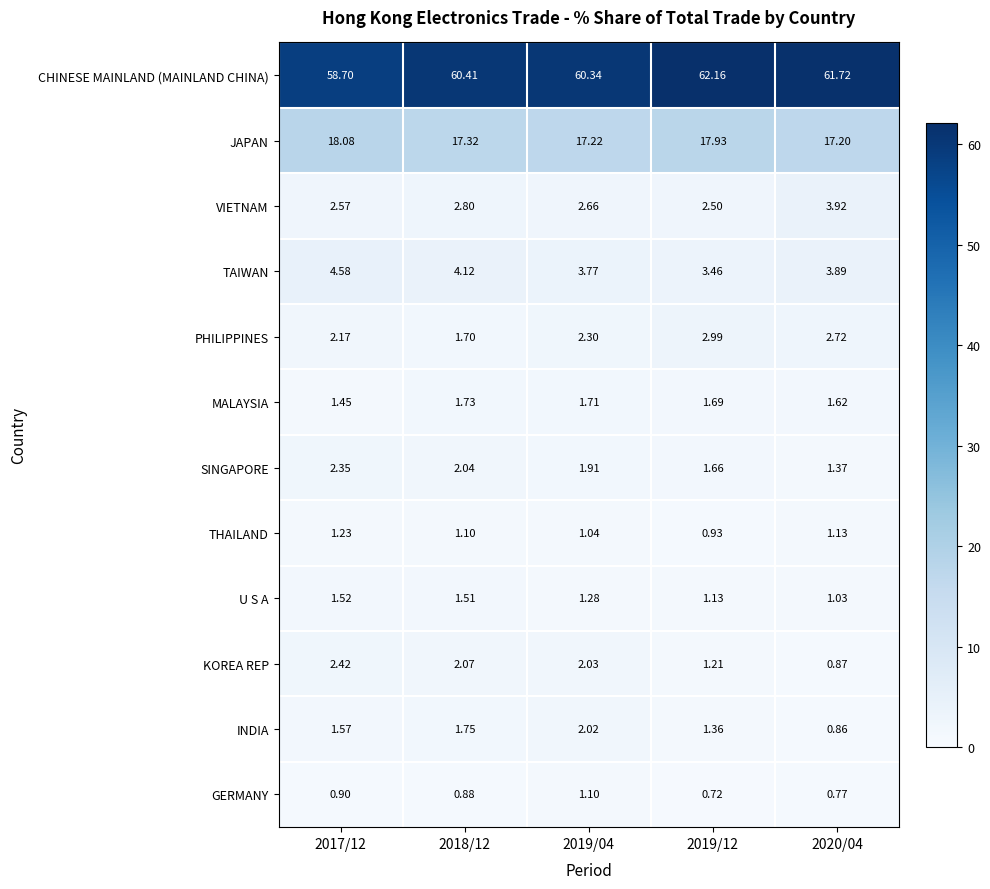

Rank the series by their maximum value, from lowest to highest.

GERMANY, THAILAND, U S A, MALAYSIA, INDIA, SINGAPORE, KOREA REP, PHILIPPINES, VIETNAM, TAIWAN, JAPAN, CHINESE MAINLAND (MAINLAND CHINA)